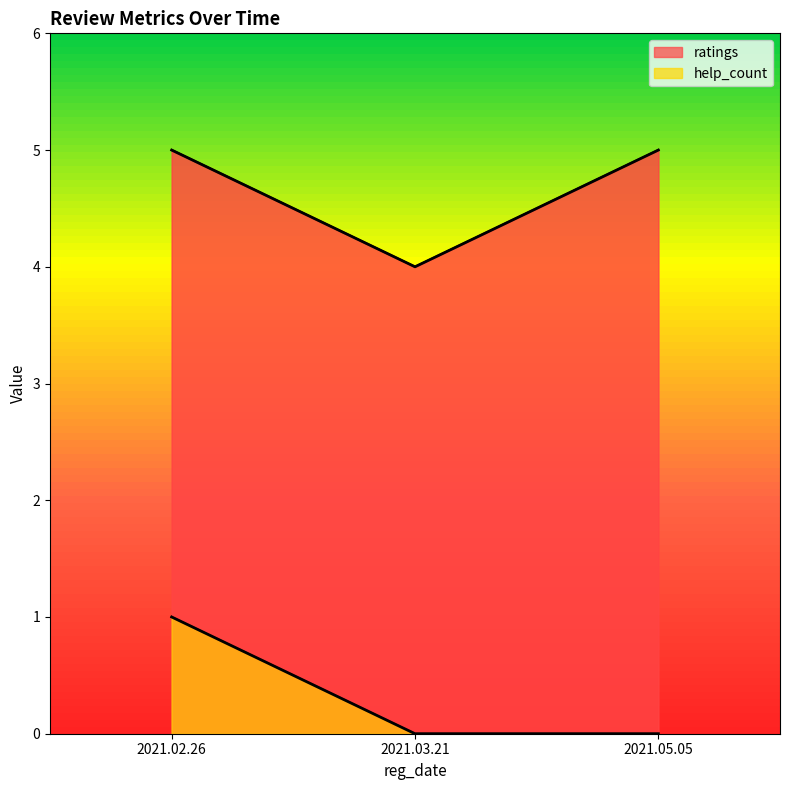

The chart shows a value of 0 at 2021.03.21. True or false?

True